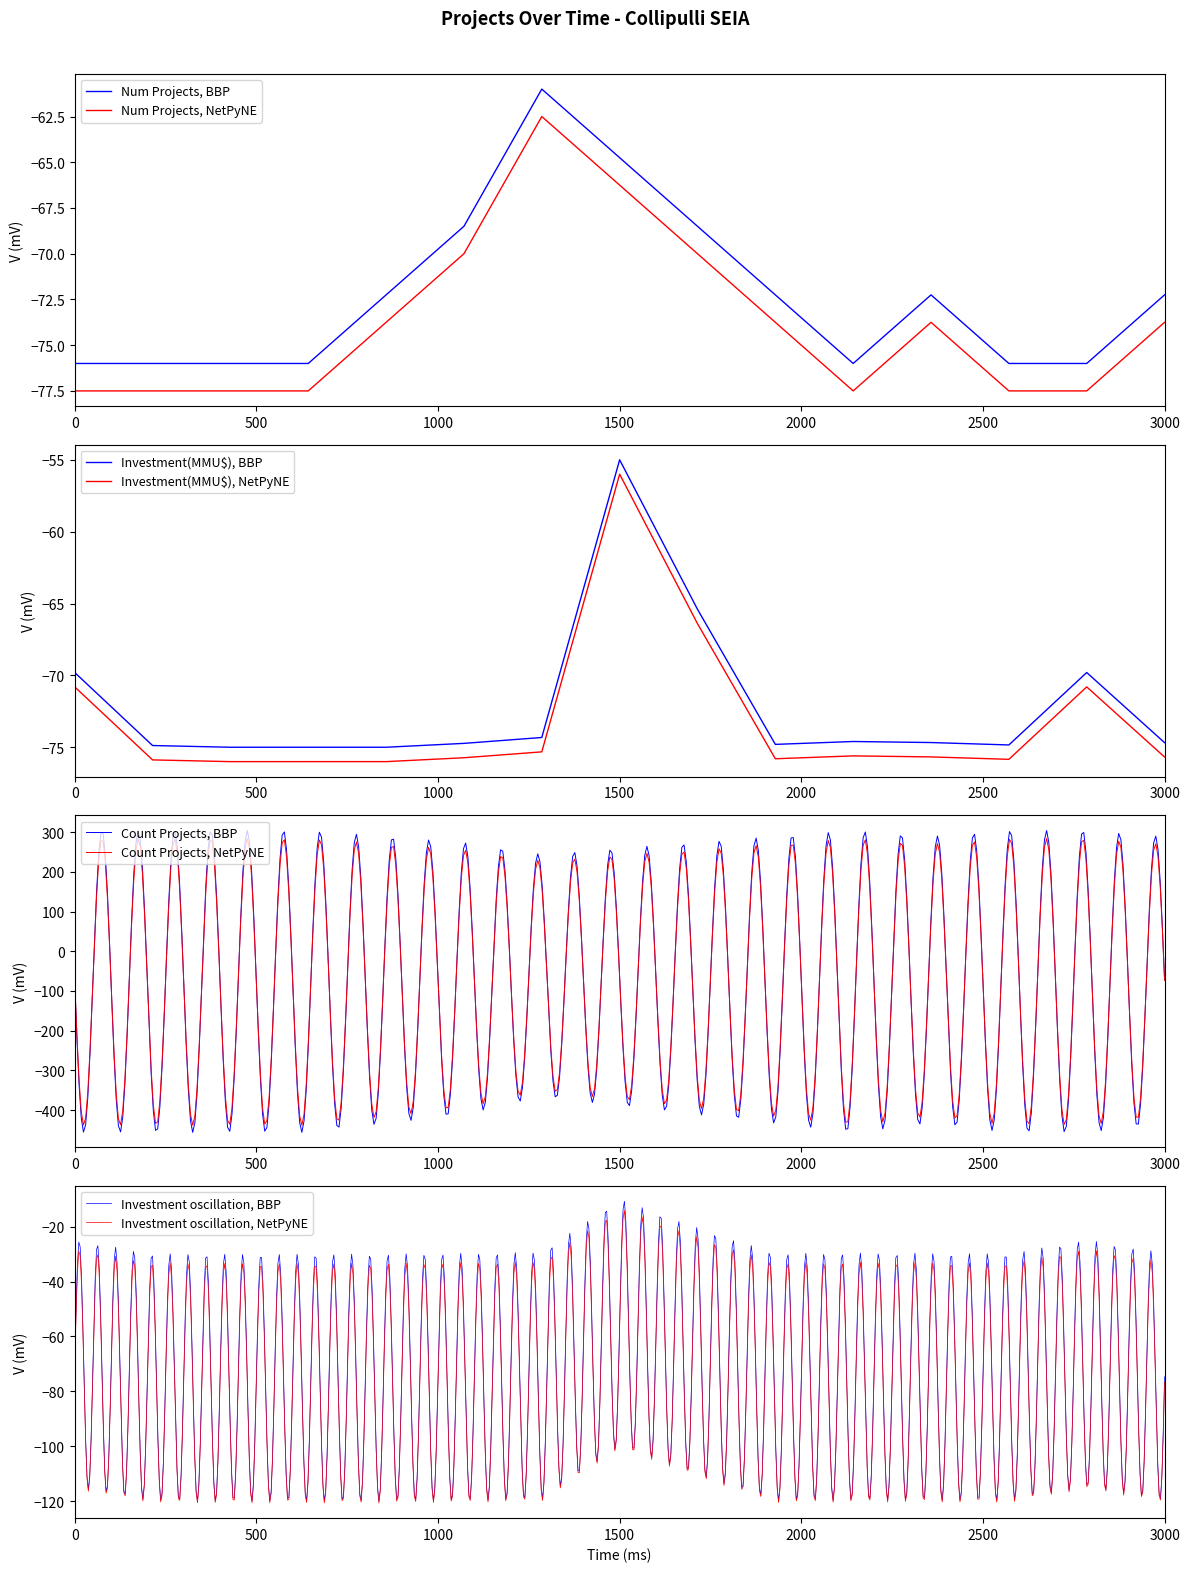

What is the minimum value for Num Projects, BBP?

-76.0